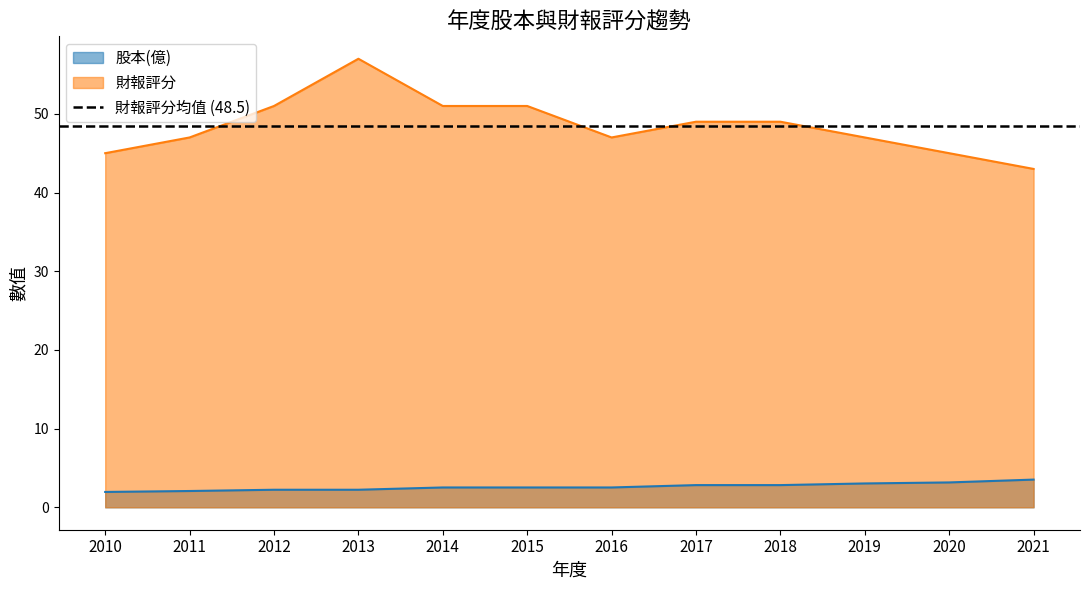

At which category does 財報評分 reach its first local valley?

2016